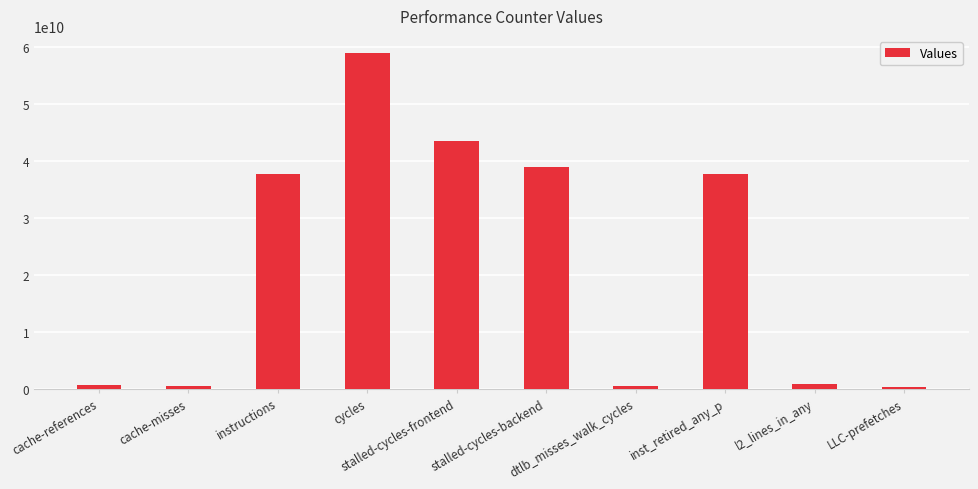

What is the greatest value displayed?

58925367834